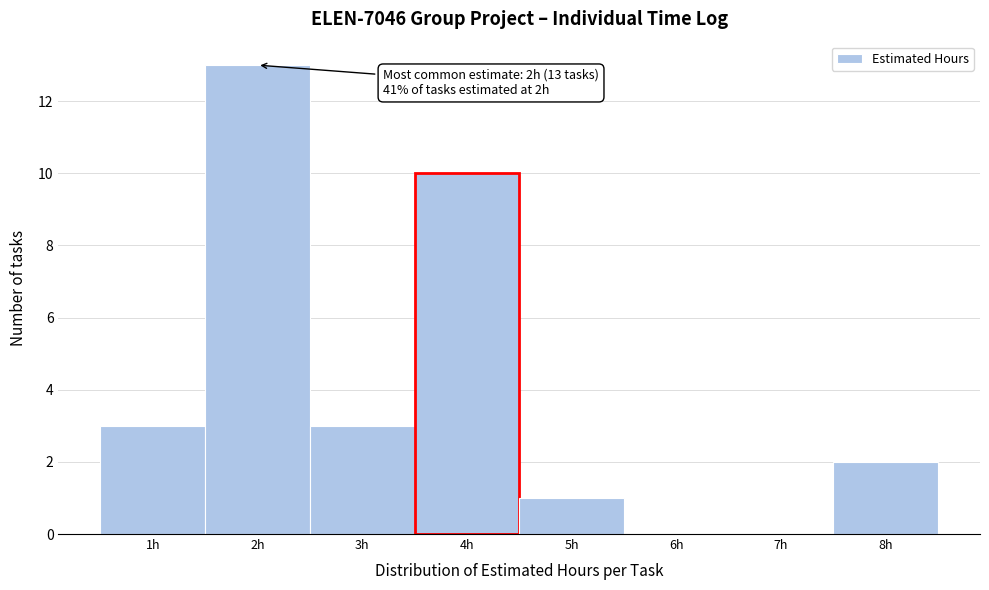

Which range on the x-axis has the tallest bar?

1.5 to 2.5